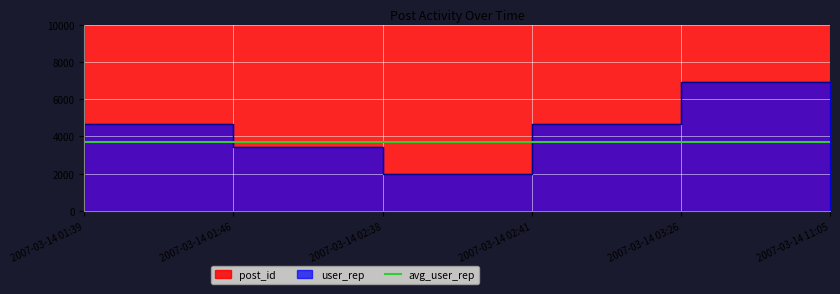

Is the value of post_id at 2007-03-14 02:41 greater than the value of user_rep at 2007-03-14 02:41?

Yes